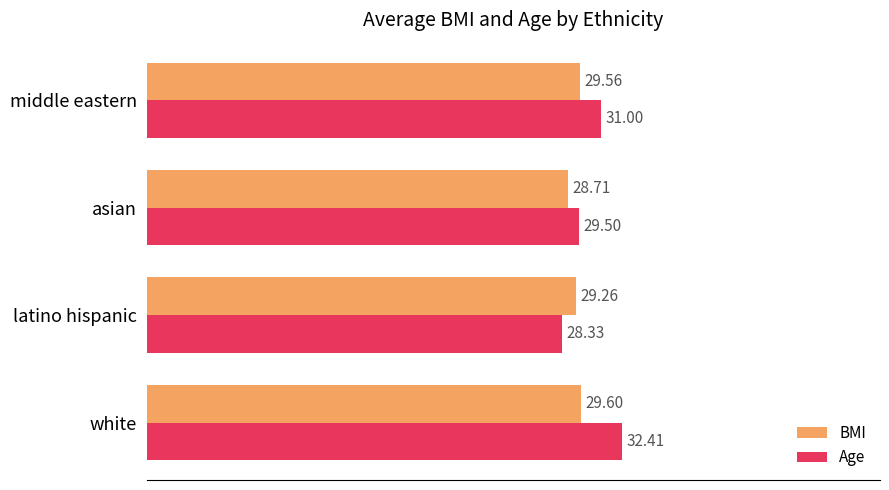

At middle eastern, list the series in order from smallest to largest.

BMI, Age